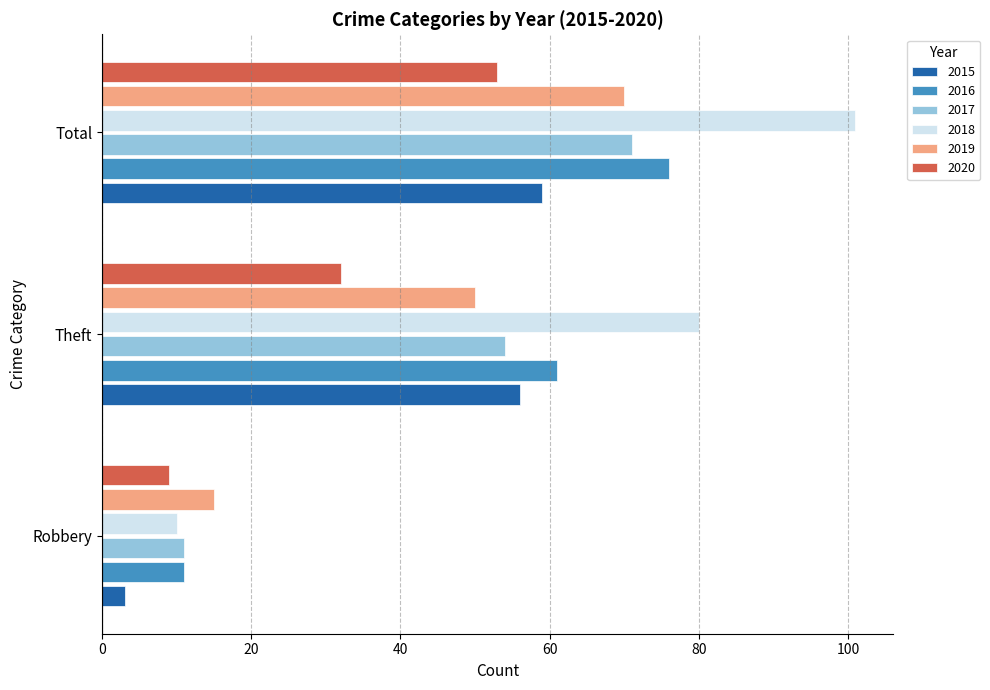

The value of 2016 at Total is 24. True or false?

False